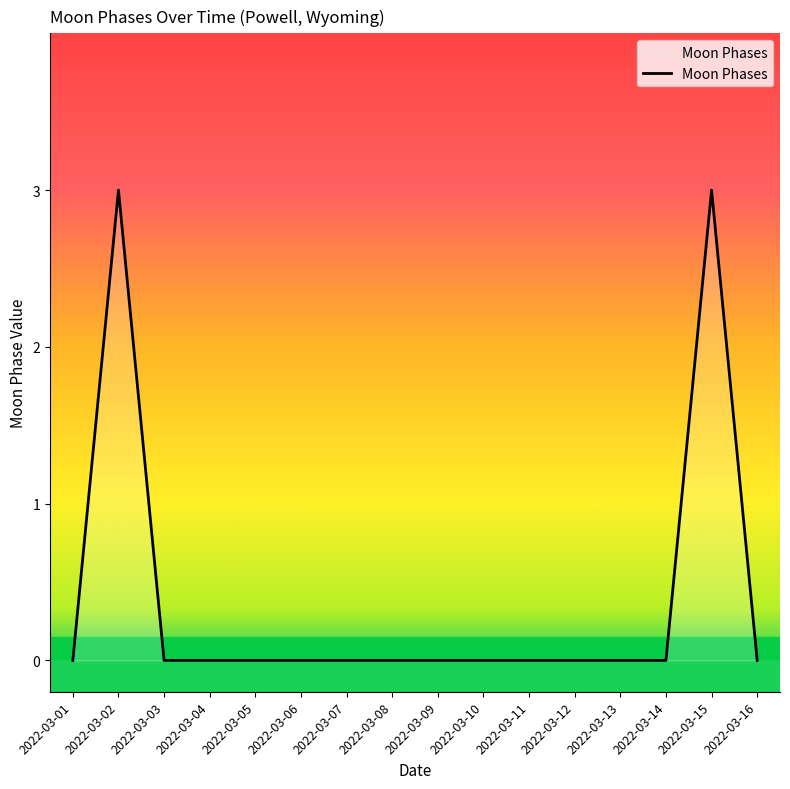

Which has a higher value, 2022-03-16 or 2022-03-02?

2022-03-02